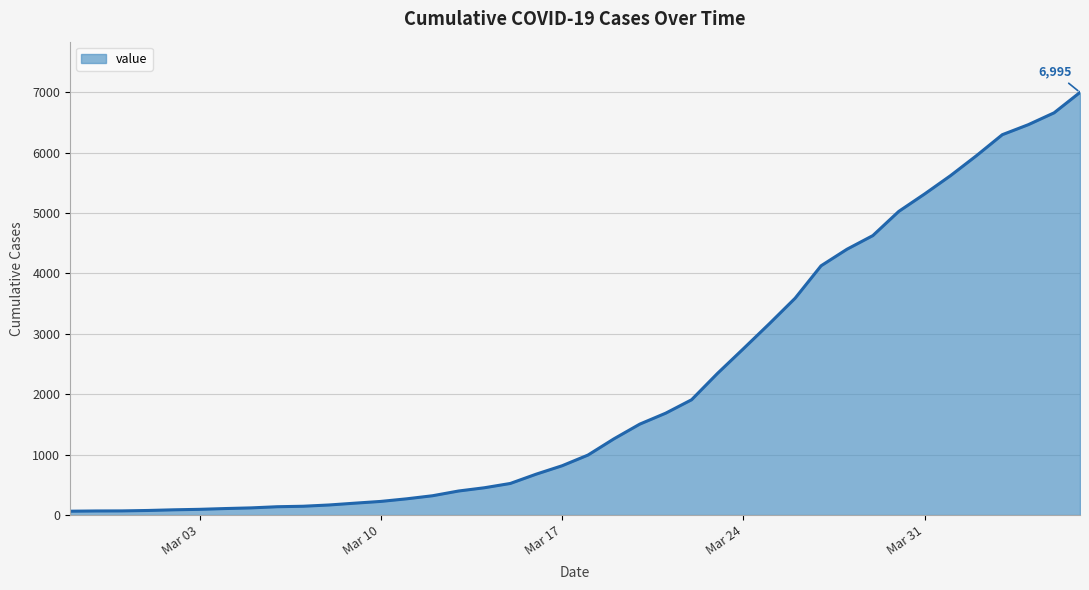

What is the difference between the maximum and minimum values?

6931